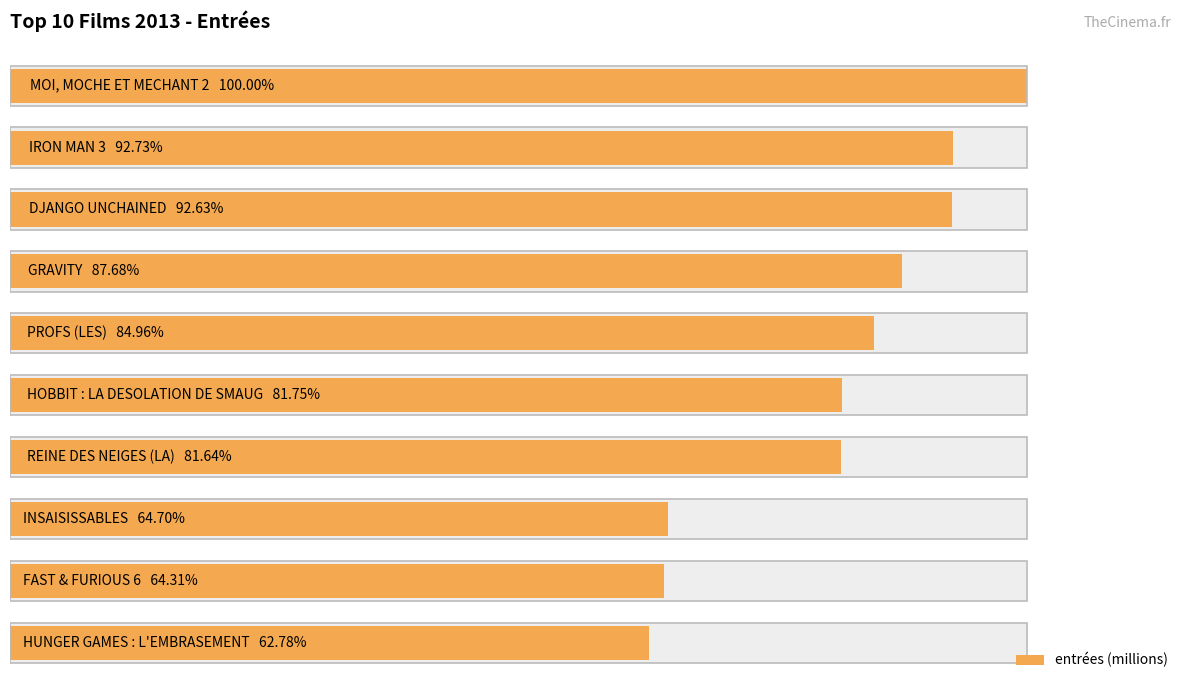

What is the value of the 5th bar from the left?

3950314